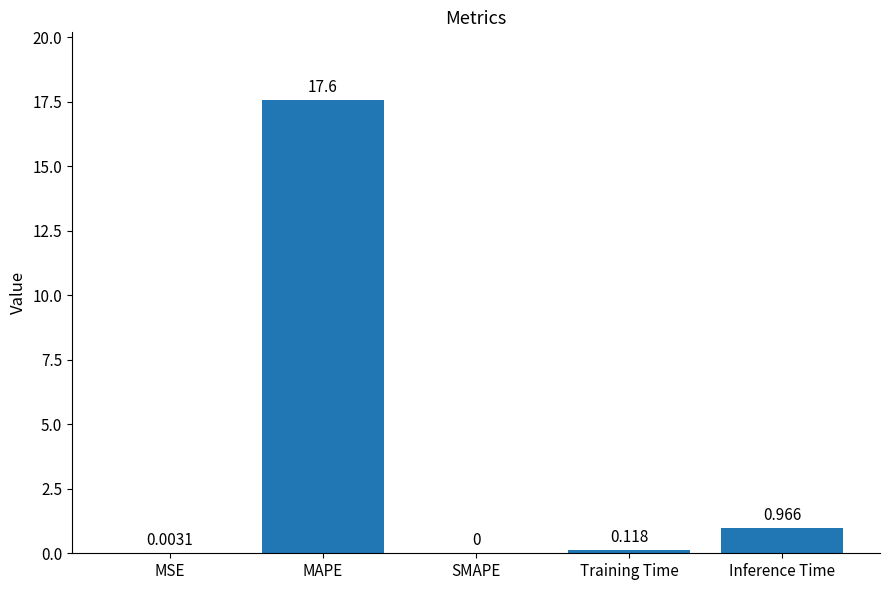

What is the maximum value shown in the chart?

17.6